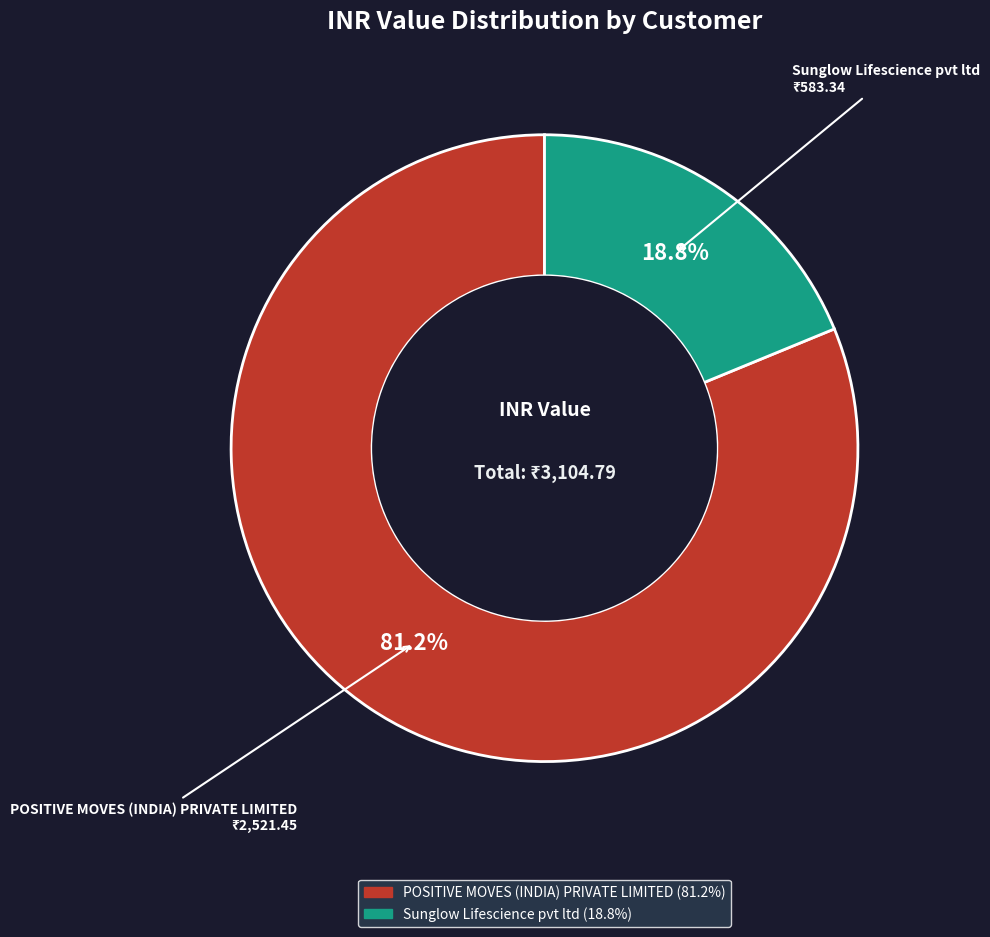

Rank the categories by value from highest to lowest.

POSITIVE MOVES (INDIA) PRIVATE LIMITED, Sunglow Lifescience pvt ltd